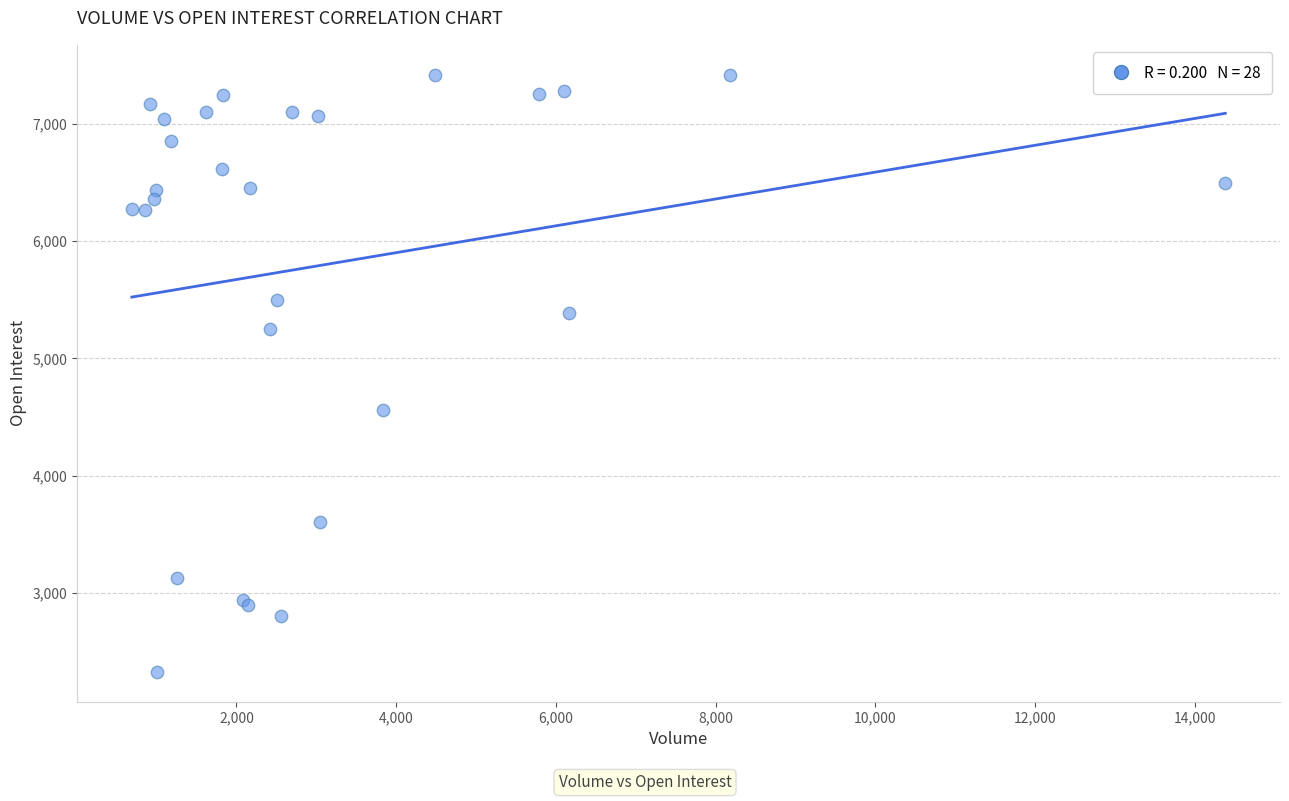

What Y value in the scatter plot is closest to 4873?

4562